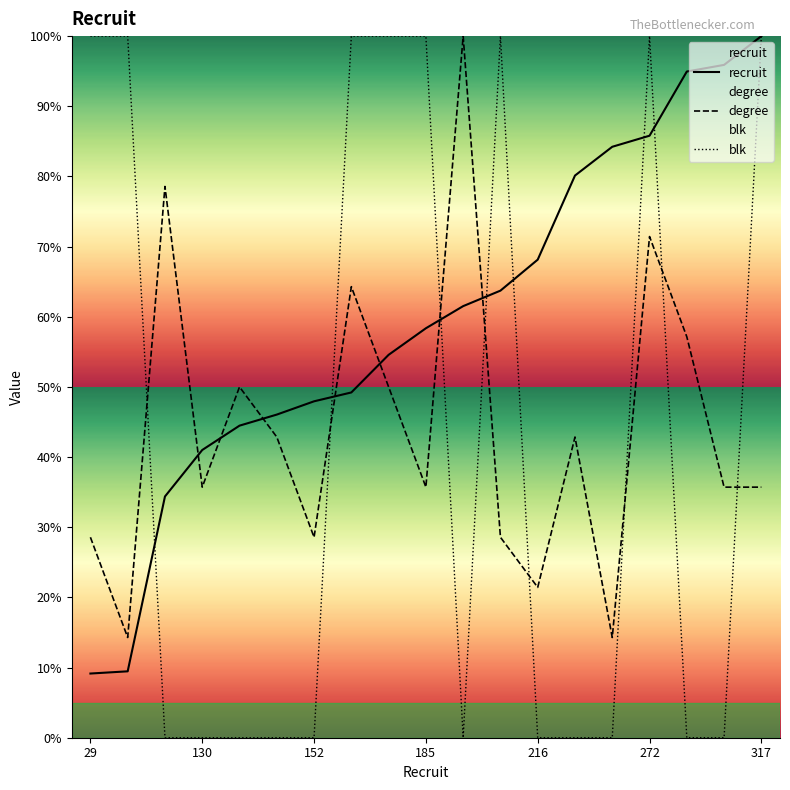

At which category is the sum across all series the highest?

272